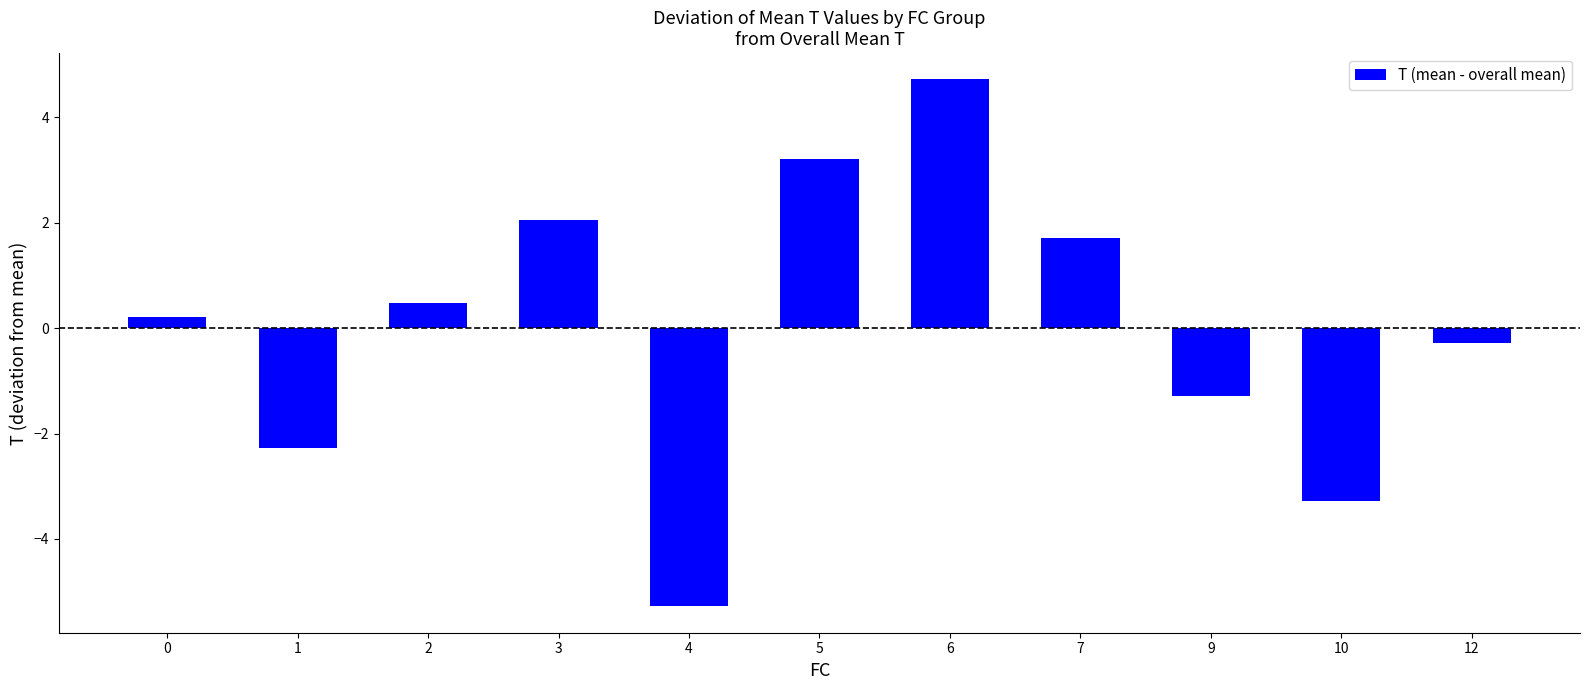

Rank the categories by value from highest to lowest.

6, 5, 3, 7, 2, 0, 12, 9, 1, 10, 4